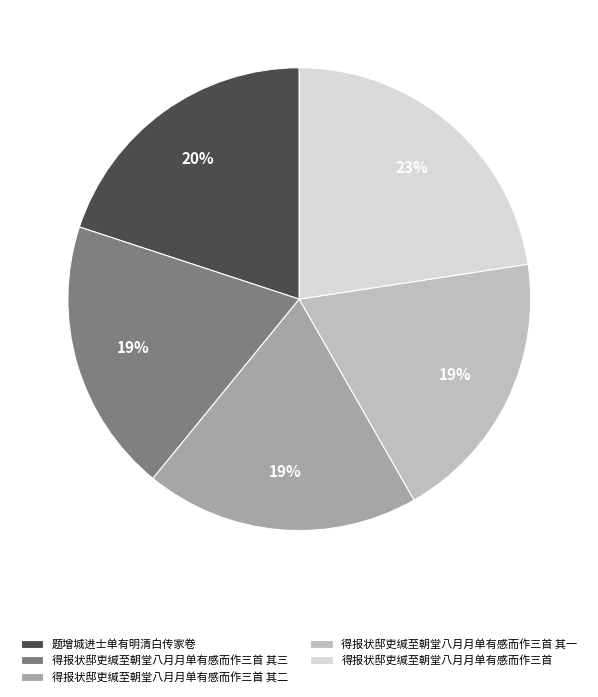

Which has a higher value, 得报状邸吏缄至朝堂八月月单有感而作三首 其一 or 题增城进士单有明清白传家卷?

题增城进士单有明清白传家卷